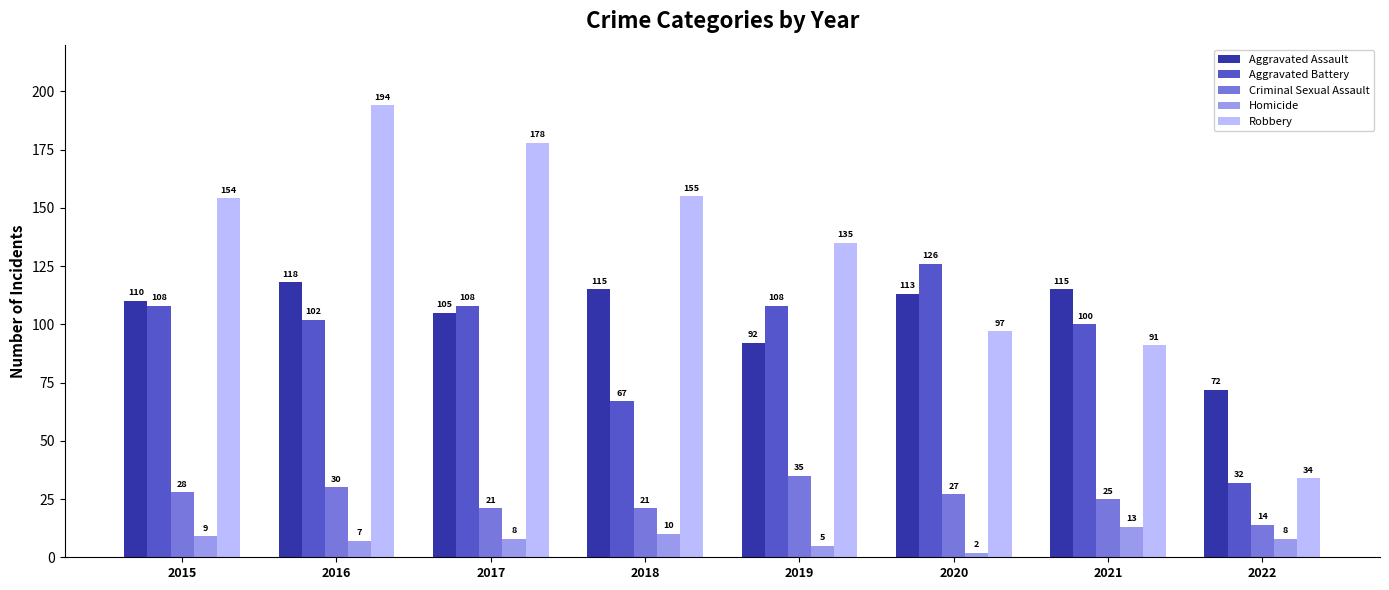

What is the average value of the Aggravated Assault series?

105